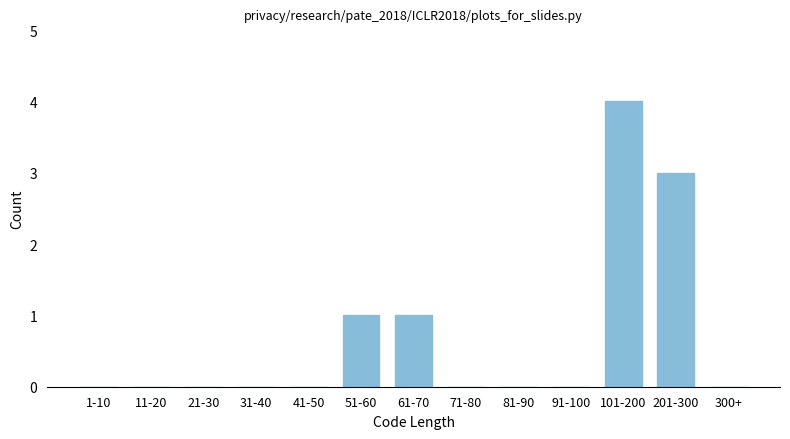

Reading left to right, transcribe all the data shown in this chart.

1-10=0	11-20=0	21-30=0	31-40=0	41-50=0	51-60=1	61-70=1	71-80=0	81-90=0	91-100=0	101-200=4	201-300=3	300+=0